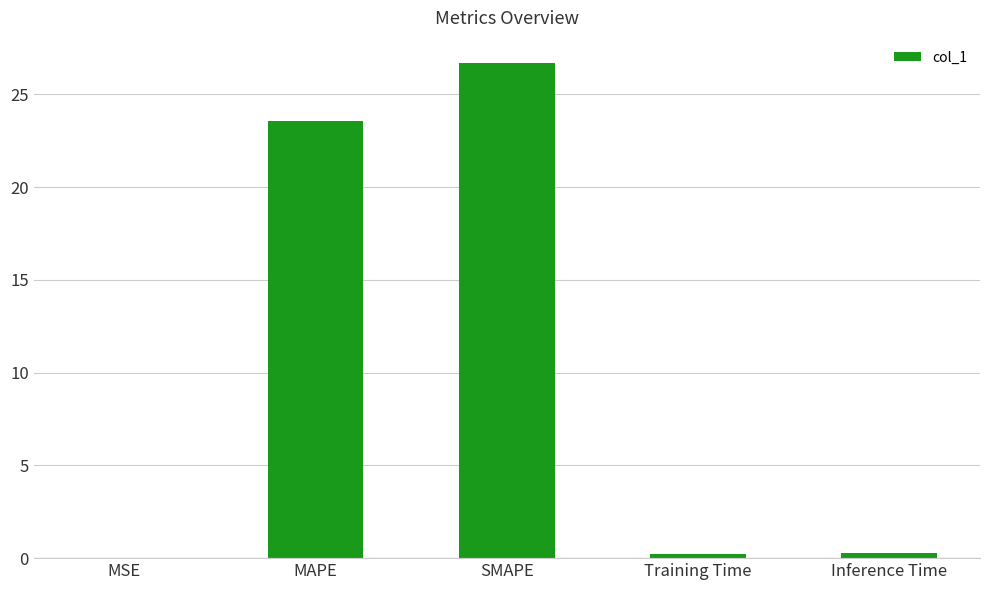

Is it true that the value at Inference Time is 0.3?

True